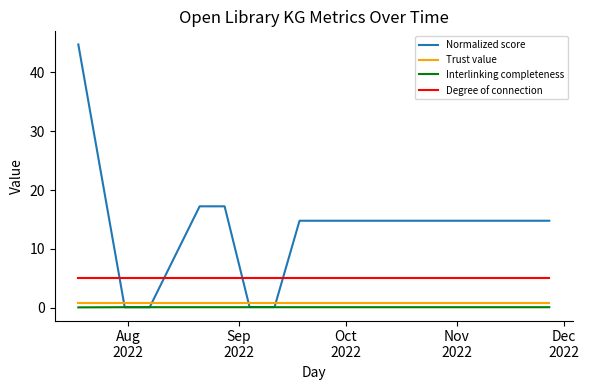

True or false: Trust value and Interlinking completeness intersect in this chart.

False